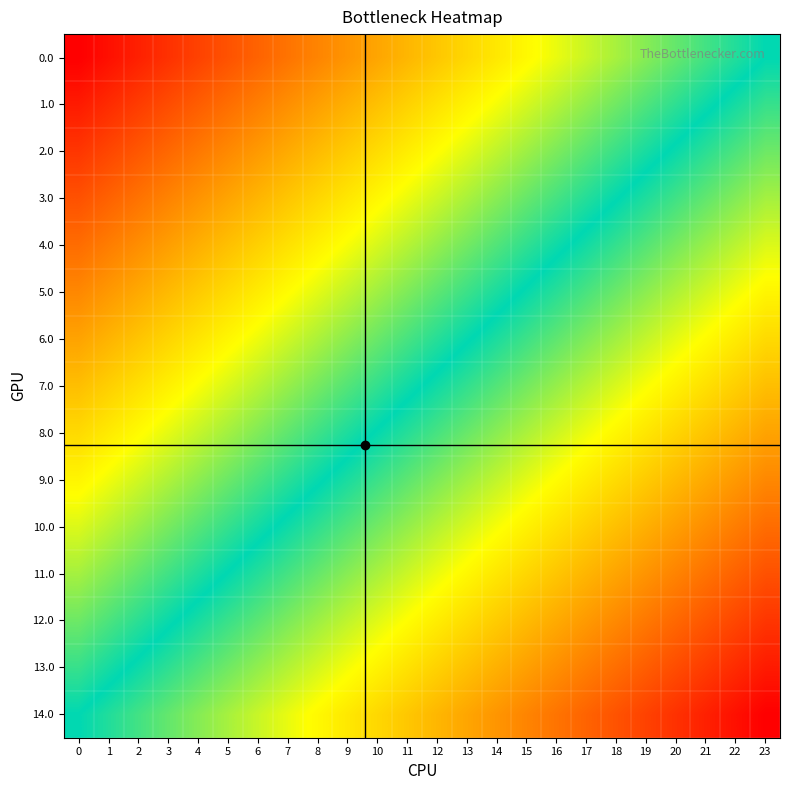

Rank the series by their maximum value, from lowest to highest.

14.0, 13.0, 12.0, 11.0, 10.0, 9.0, 8.0, 7.0, 6.0, 5.0, 4.0, 3.0, 2.0, 1.0, 0.0